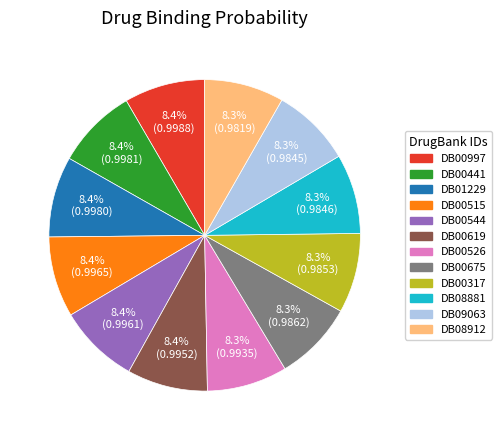

Is there any slice that represents more than half of the pie?

No